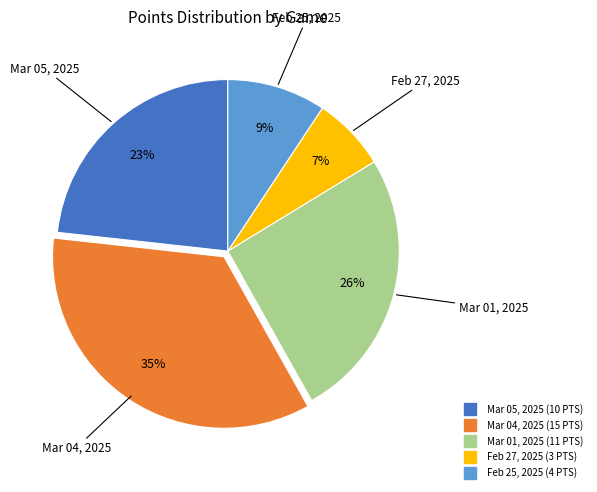

To the nearest percent, what is the combined percentage of Mar 01, 2025 and Mar 05, 2025?

49%